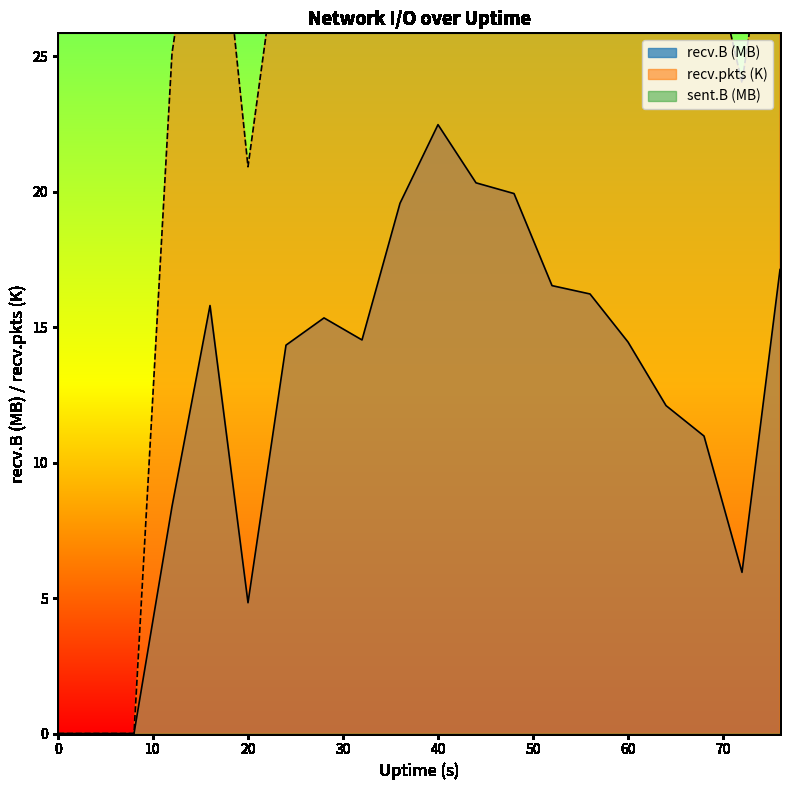

Is it true that recv.B equals 4.6 at 24?

False